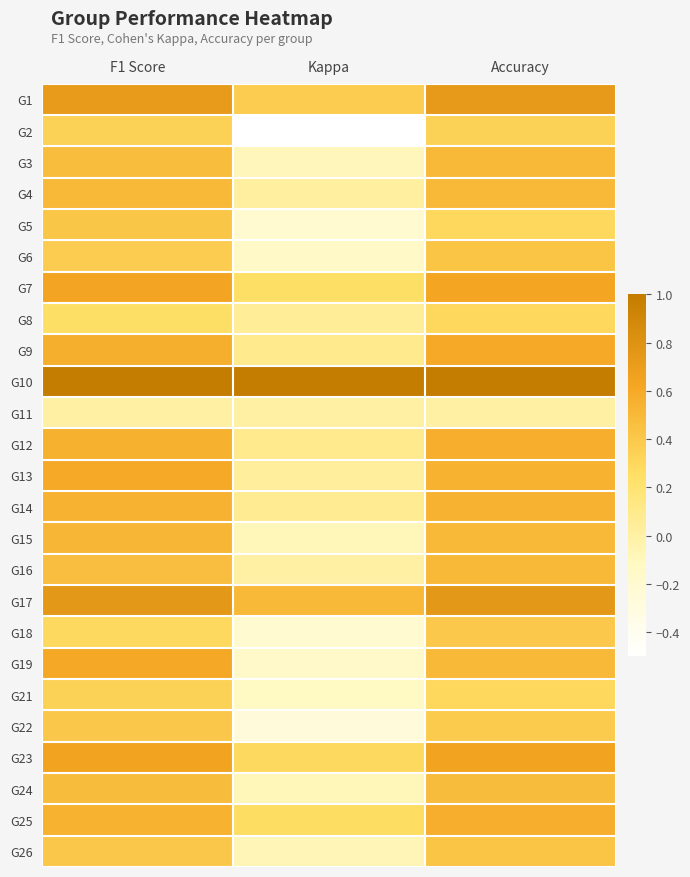

What is the spread (max minus min) of values at Kappa?

1.5